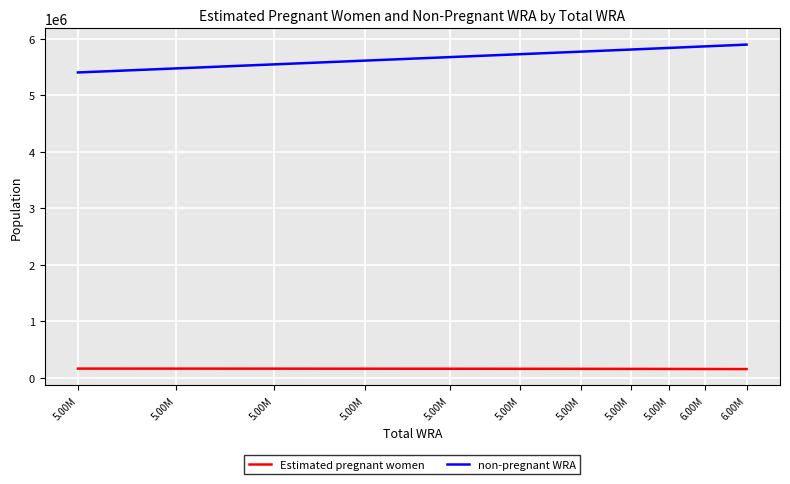

Is this an area chart (filled region under the line)?

No